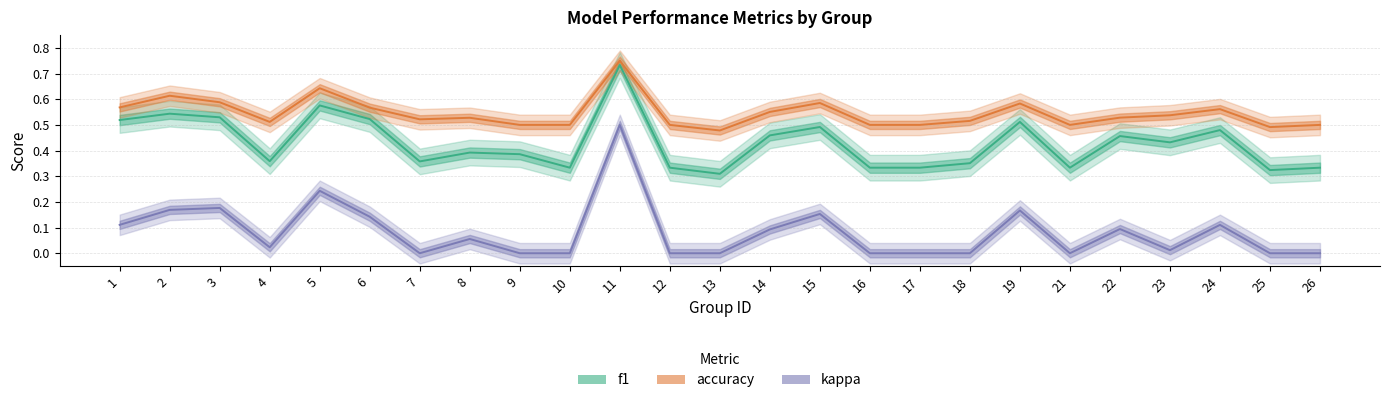

How many lines are shown in the chart?

3